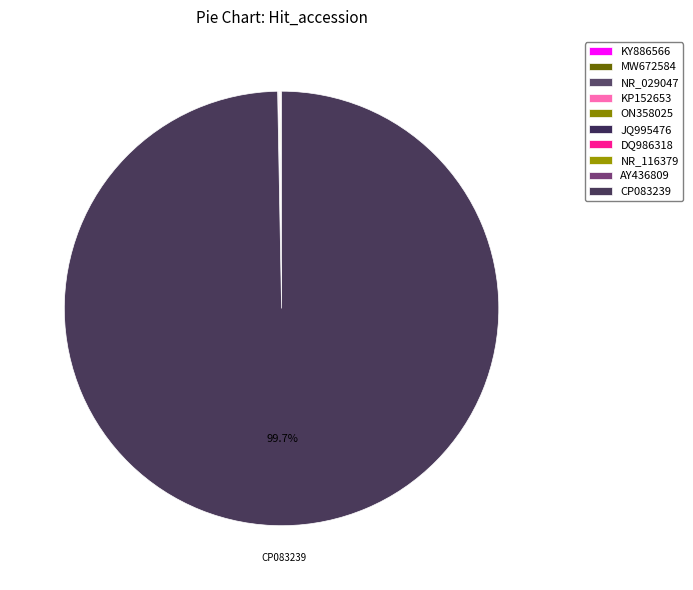

Rank the categories by value from highest to lowest.

CP083239, DQ986318, NR_029047, KY886566, MW672584, AY436809, ON358025, NR_116379, JQ995476, KP152653